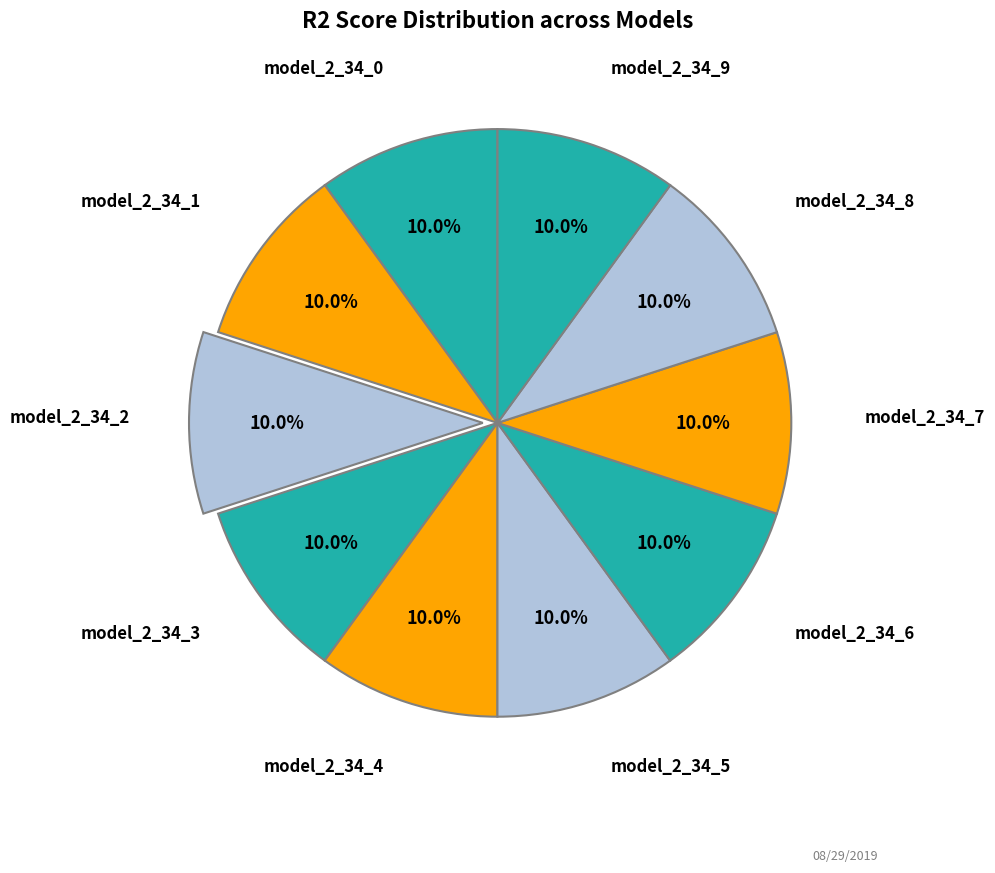

What percentage is NOT represented by model_2_34_7?

90.0%